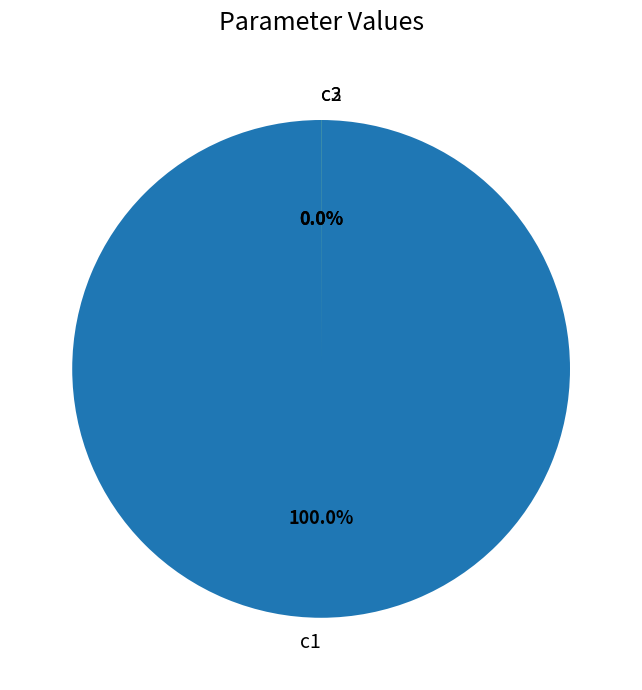

Is there a majority slice in this chart?

Yes